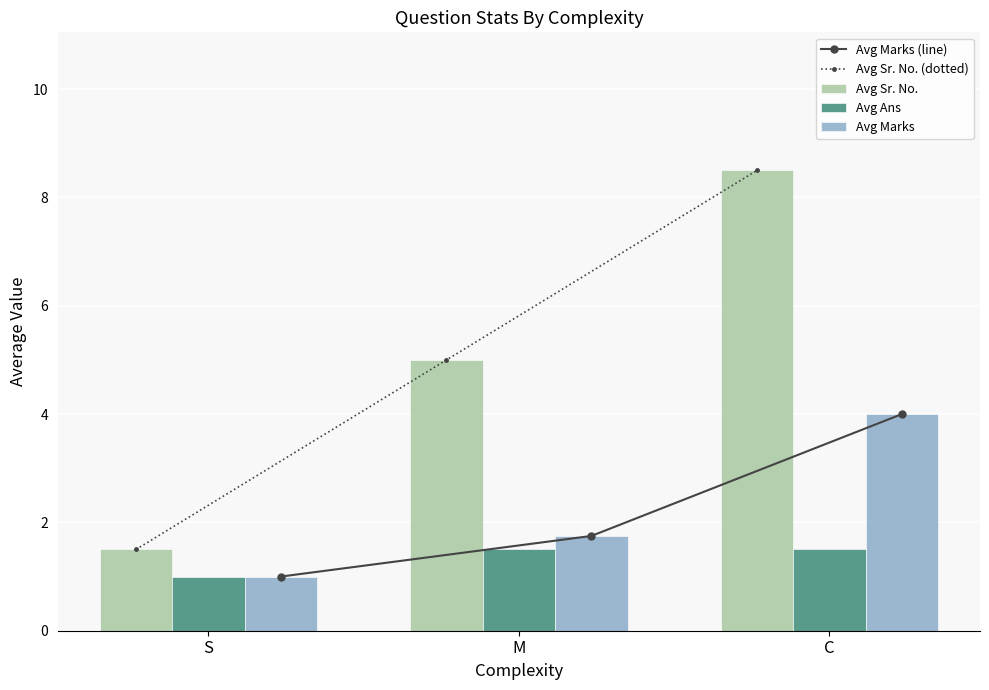

What is the minimum value shown in the chart?

1.0